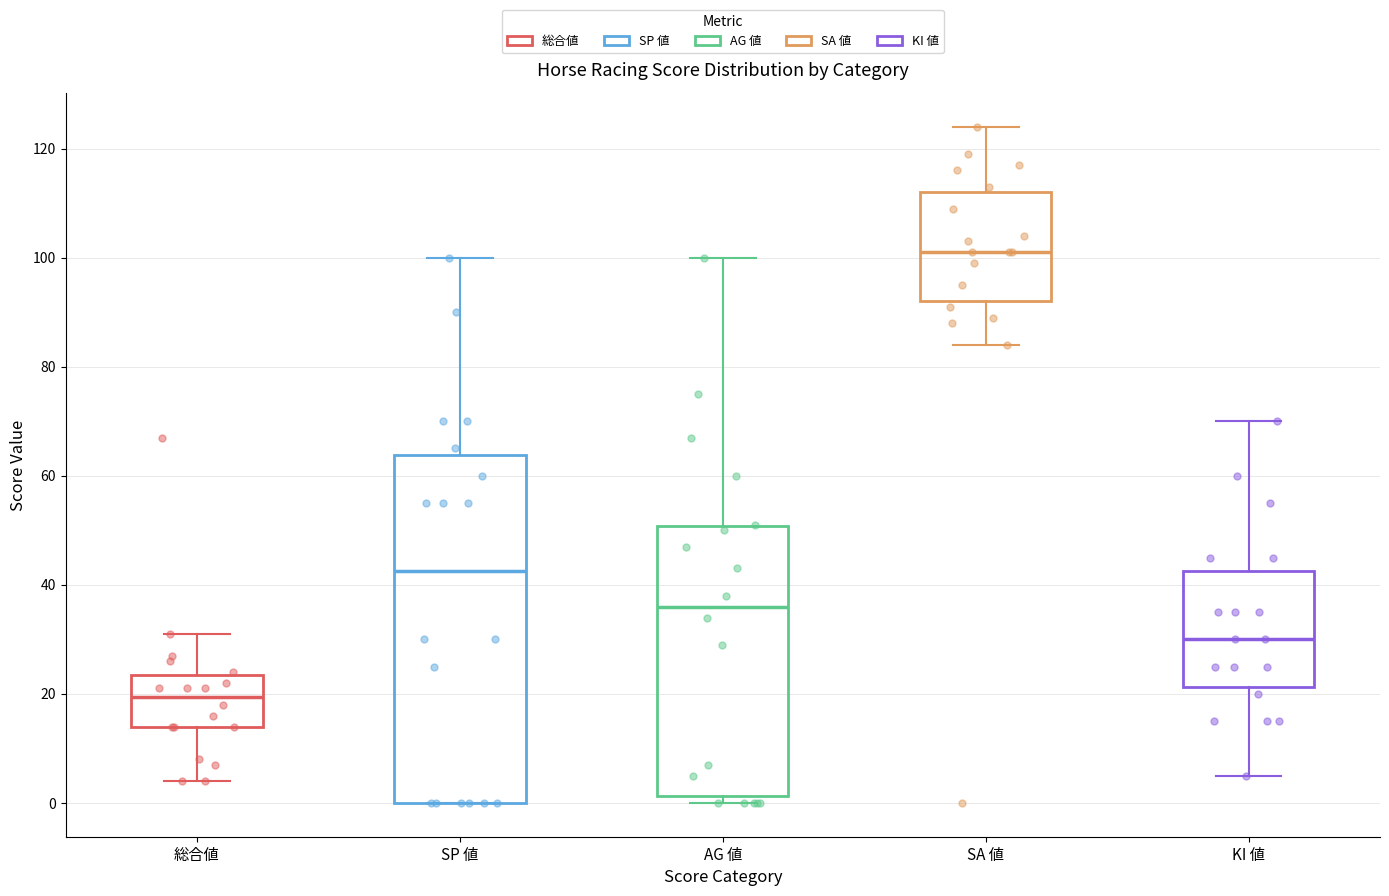

Where does the upper whisker of the box for SP 値 end on the y-axis? The values are not printed on the chart, so give them approximately, as read against the axis.

100